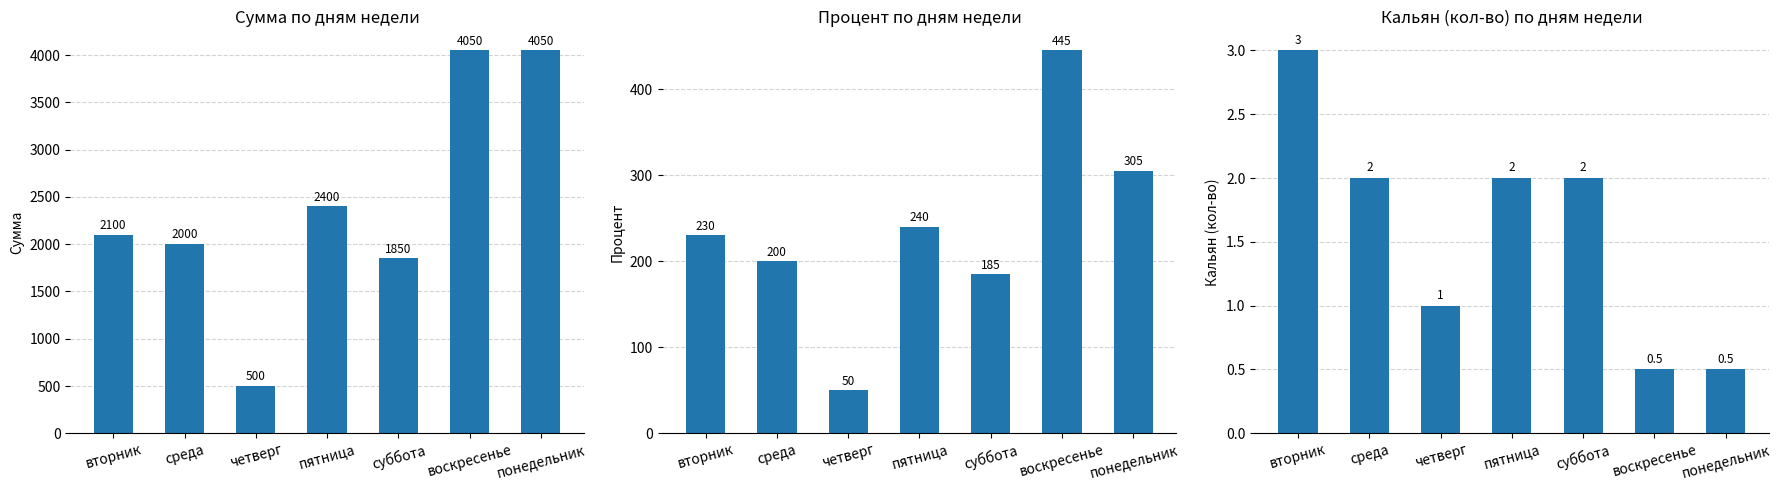

Which series has the largest total across all categories?

Сумма